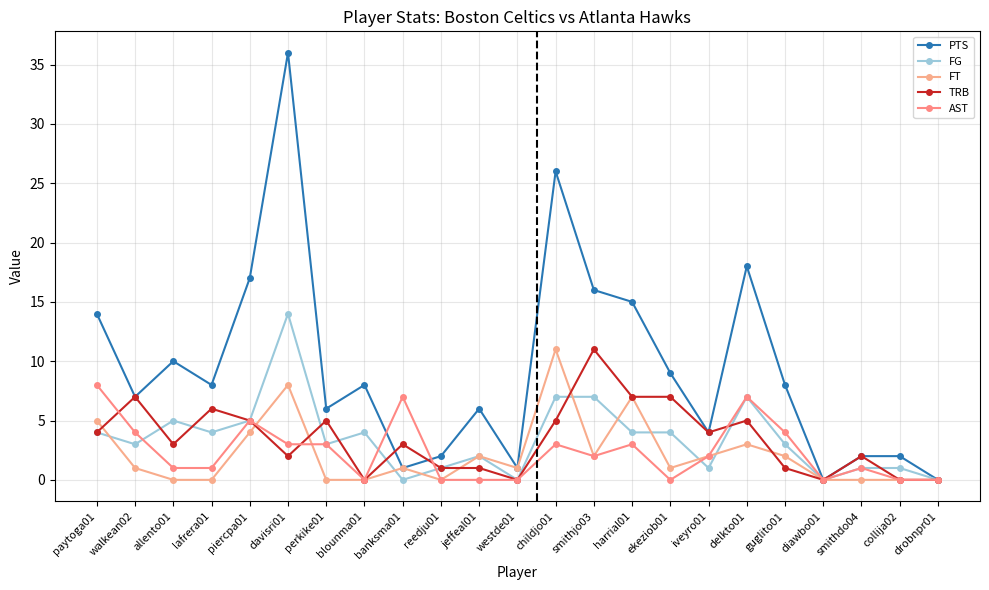

In TRB, how many points are lower than both neighbors (excluding endpoints)?

6